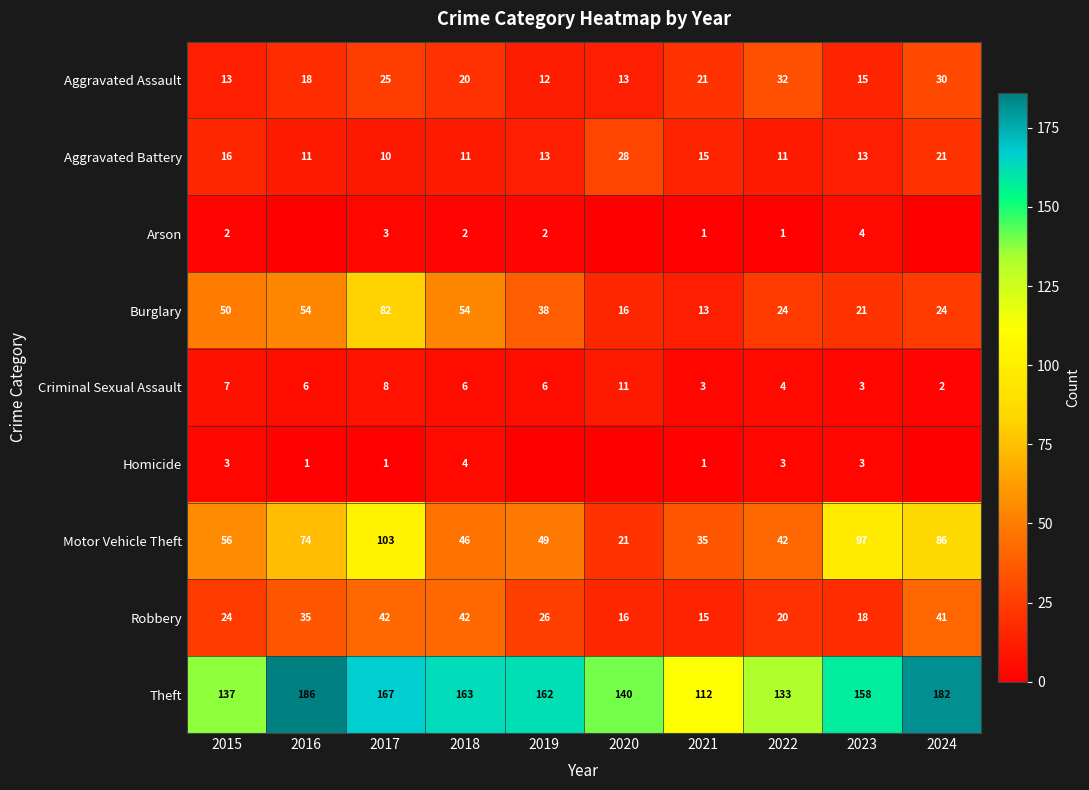

The Theft series shows 137 at 2015. True or false?

True